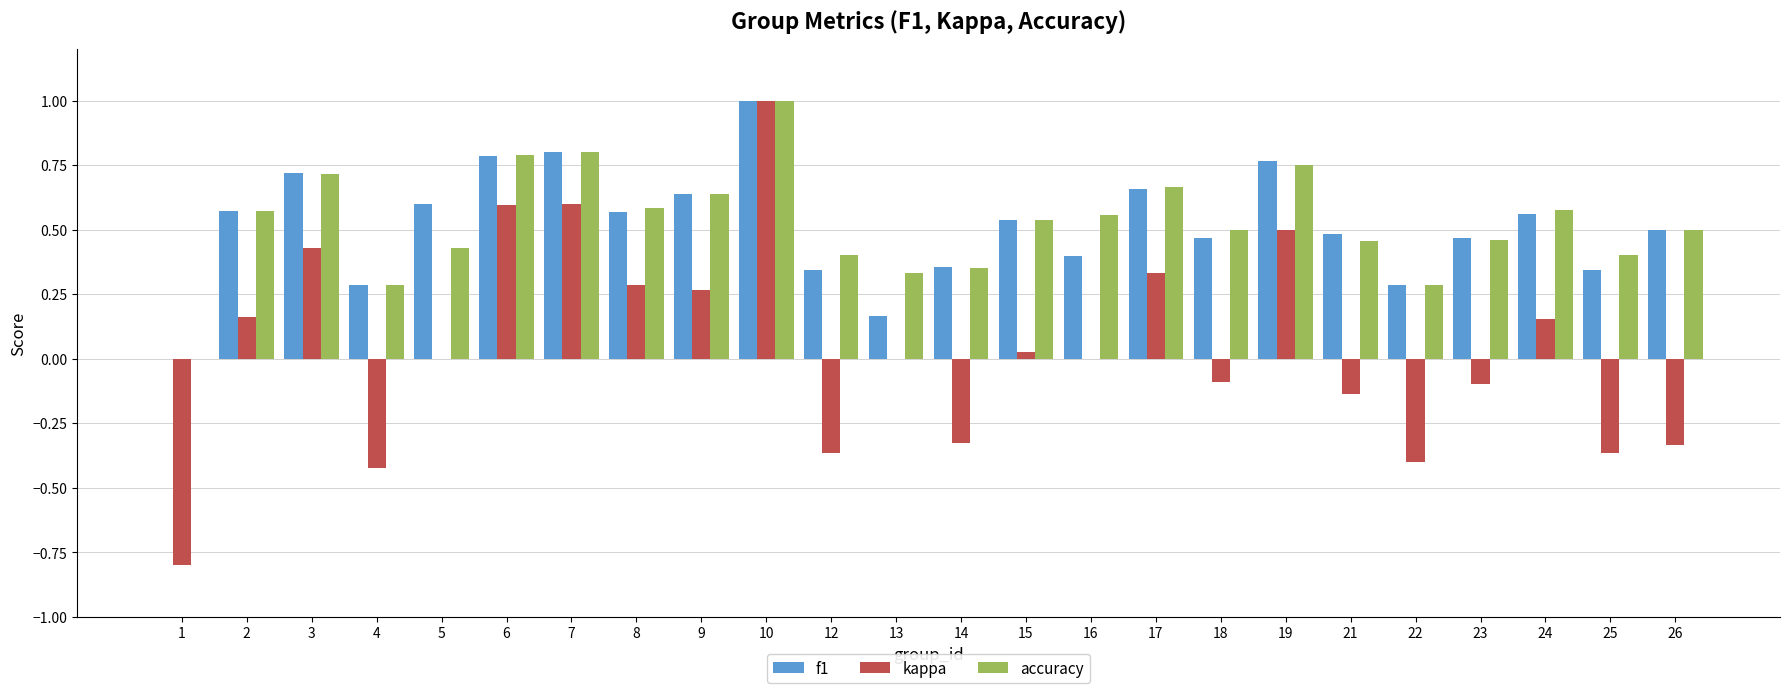

At which category is the sum across all series the highest?

10